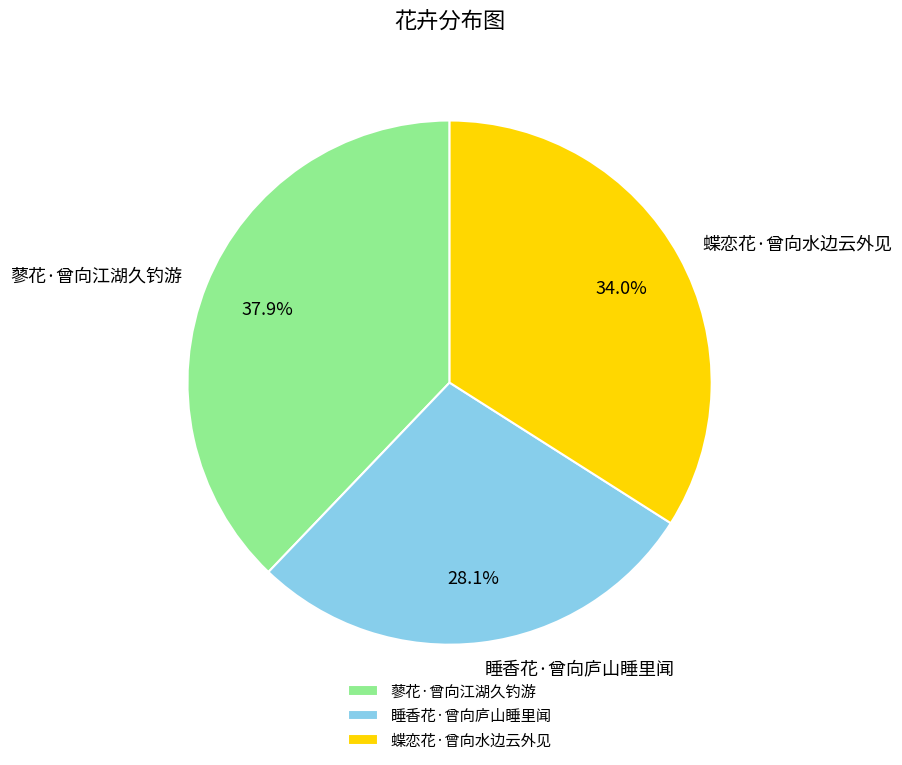

To the nearest percent, what is the average slice percentage?

33%